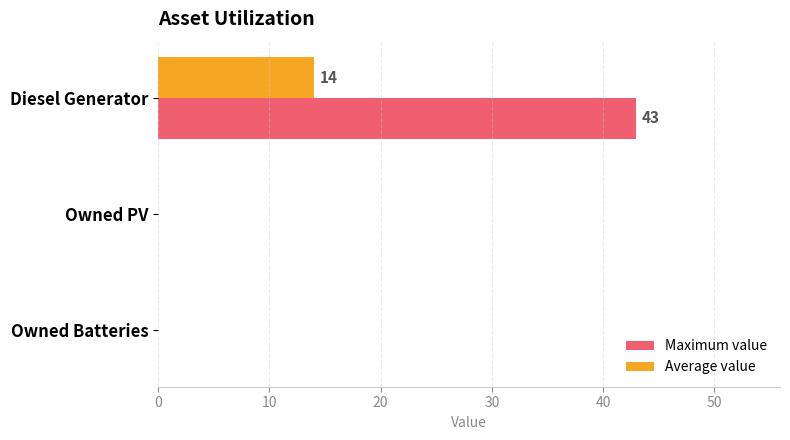

The Maximum value series shows 24 at Owned Batteries. True or false?

False